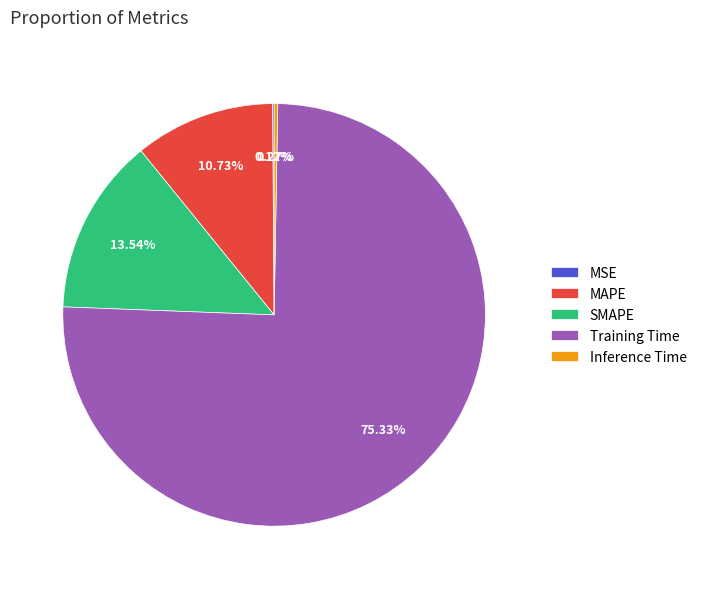

Which slice is the largest?

Training Time